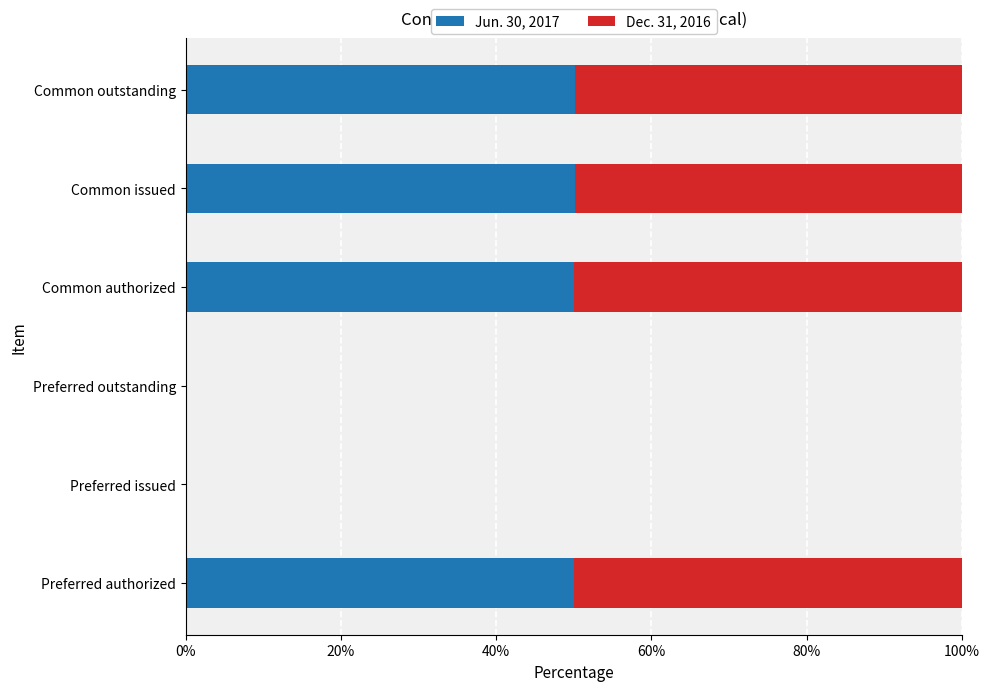

What is the sum of all Jun. 30, 2017 values?

200.4